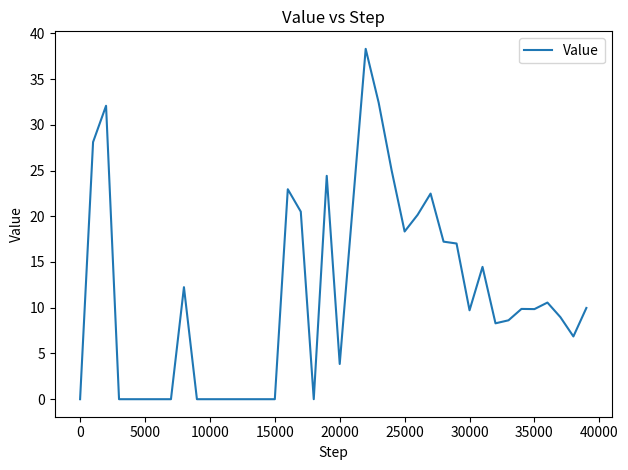

How many lines are shown in the chart?

1